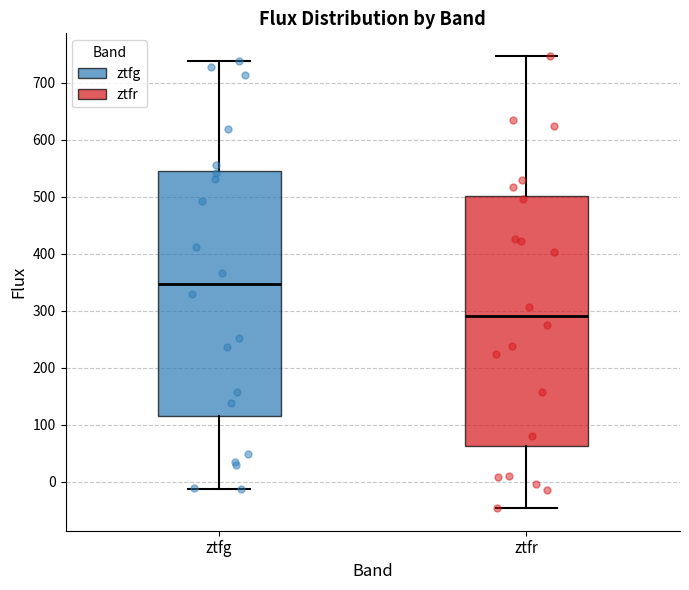

Reading left to right, read every box against the y-axis: the position of its median line, the range the box covers, and the ends of its whiskers. The values are not printed on the chart, so give them approximately, as read against the axis.

ztfg: median 350, box 120 to 550, whiskers -10 to 740
ztfr: median 290, box 60 to 500, whiskers -50 to 750